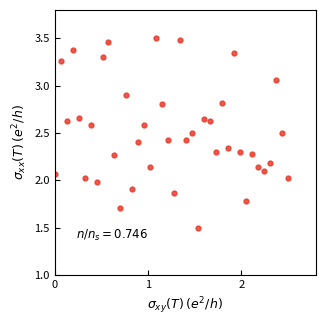

Count the number of data series in this chart.

1